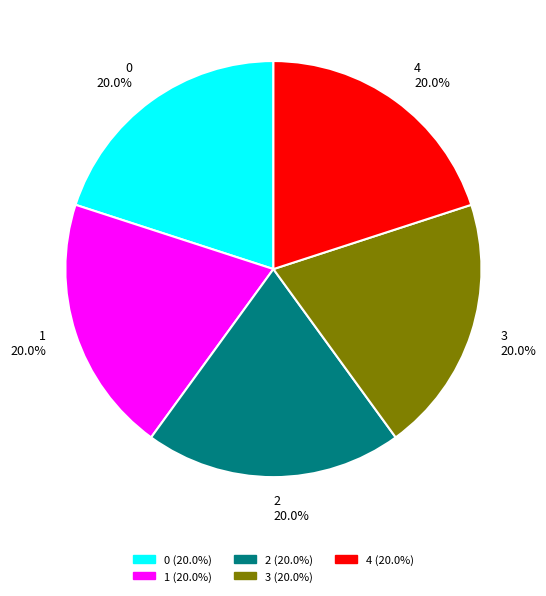

Approximately how many times larger is the value at 0 compared to 1?

1.0